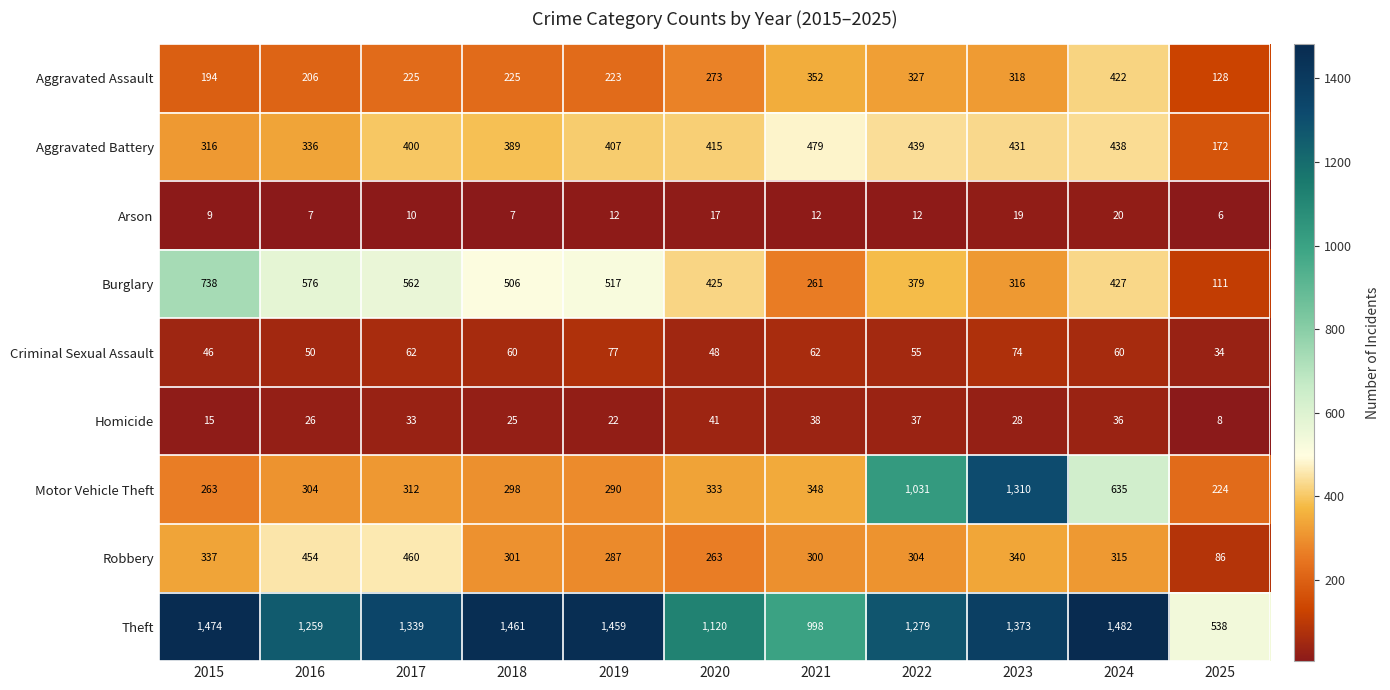

Rank the series at 2019 from lowest to highest value.

Arson, Homicide, Criminal Sexual Assault, Aggravated Assault, Robbery, Motor Vehicle Theft, Aggravated Battery, Burglary, Theft